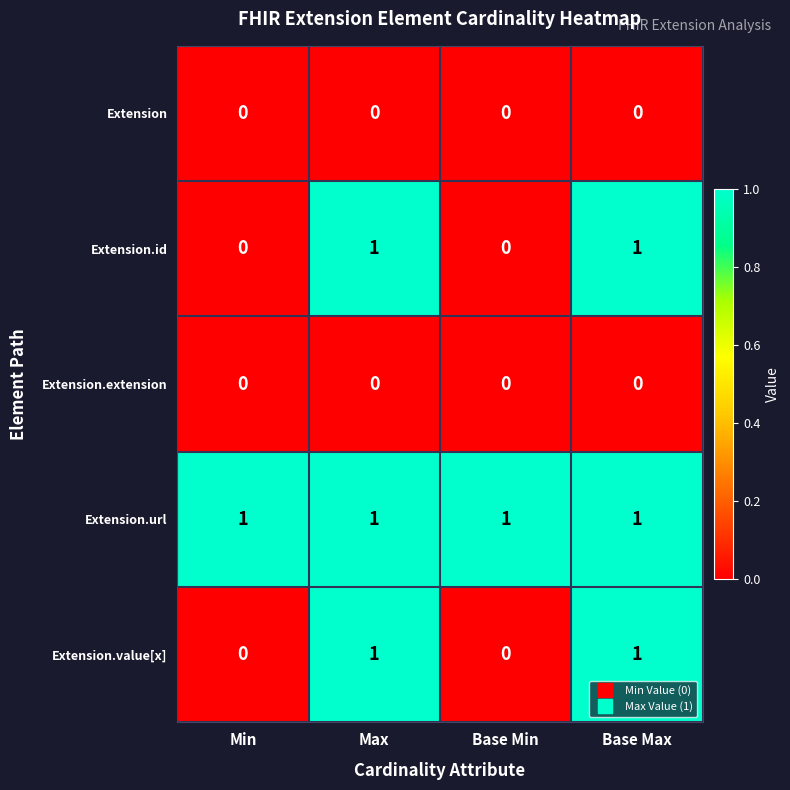

What is the total value across all series at Base Max?

3